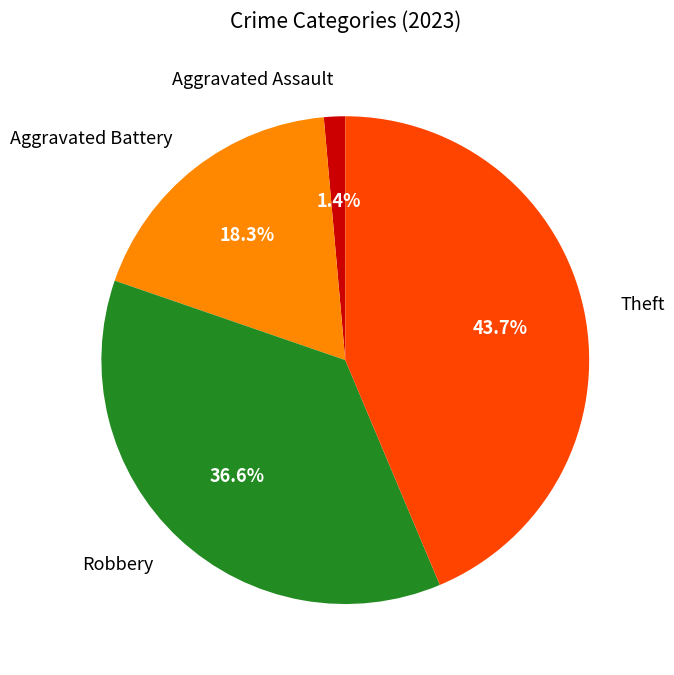

Is there any slice that represents more than half of the pie?

No